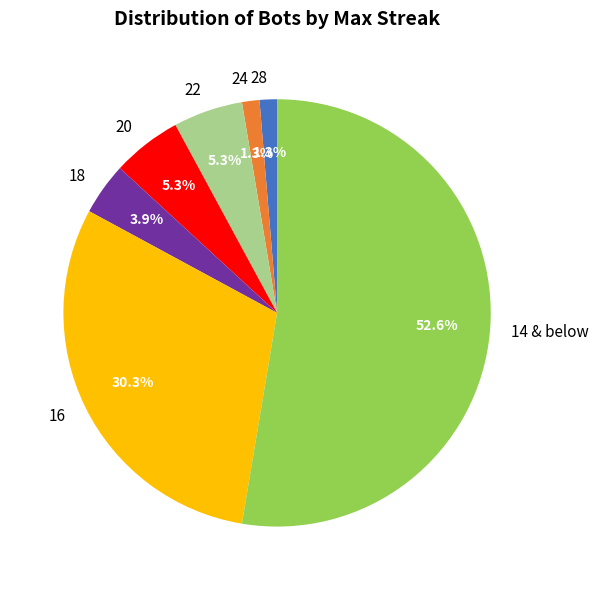

Between 16 and 28, which is larger?

16